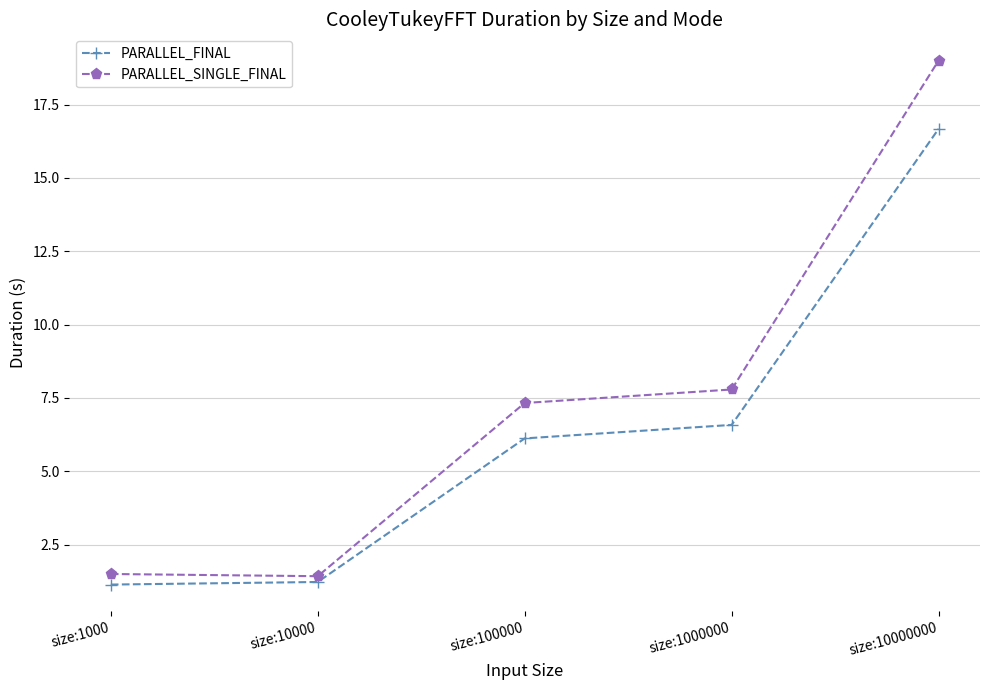

What is the highest value of the PARALLEL_FINAL series?

16.7